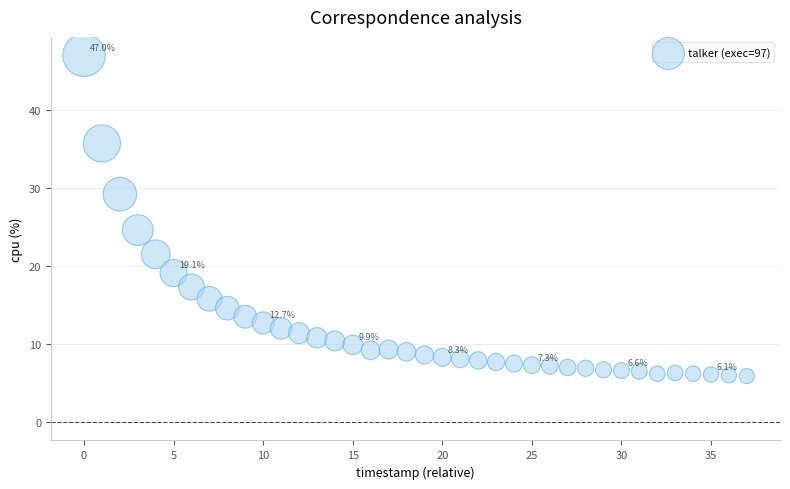

What Y value in the scatter plot is closest to 26?

24.6